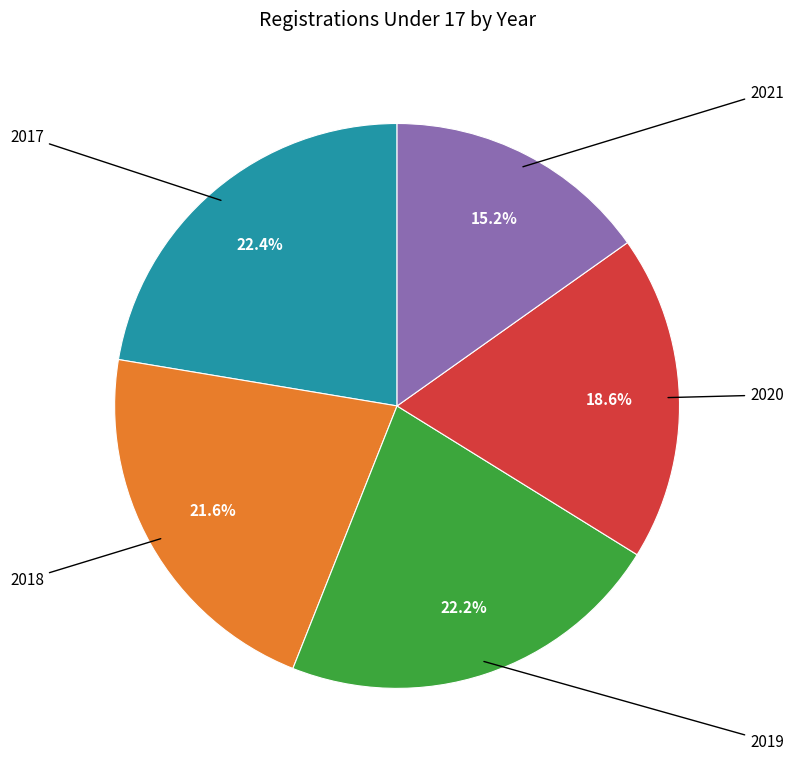

Is there any slice that represents more than half of the pie?

No